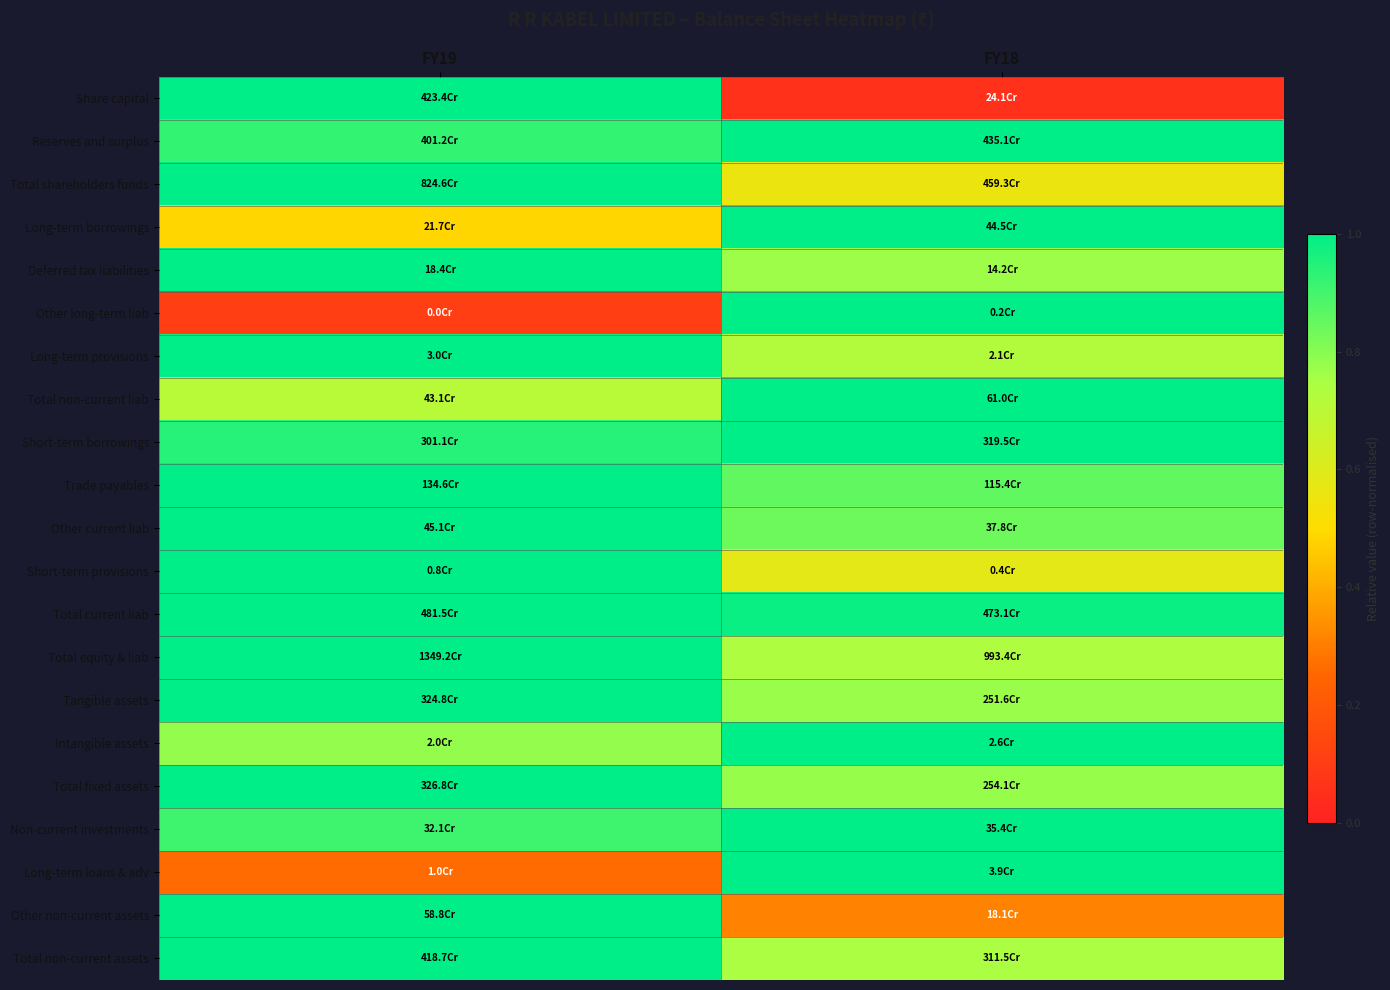

At which category does the chart reach its peak across all series?

FY19